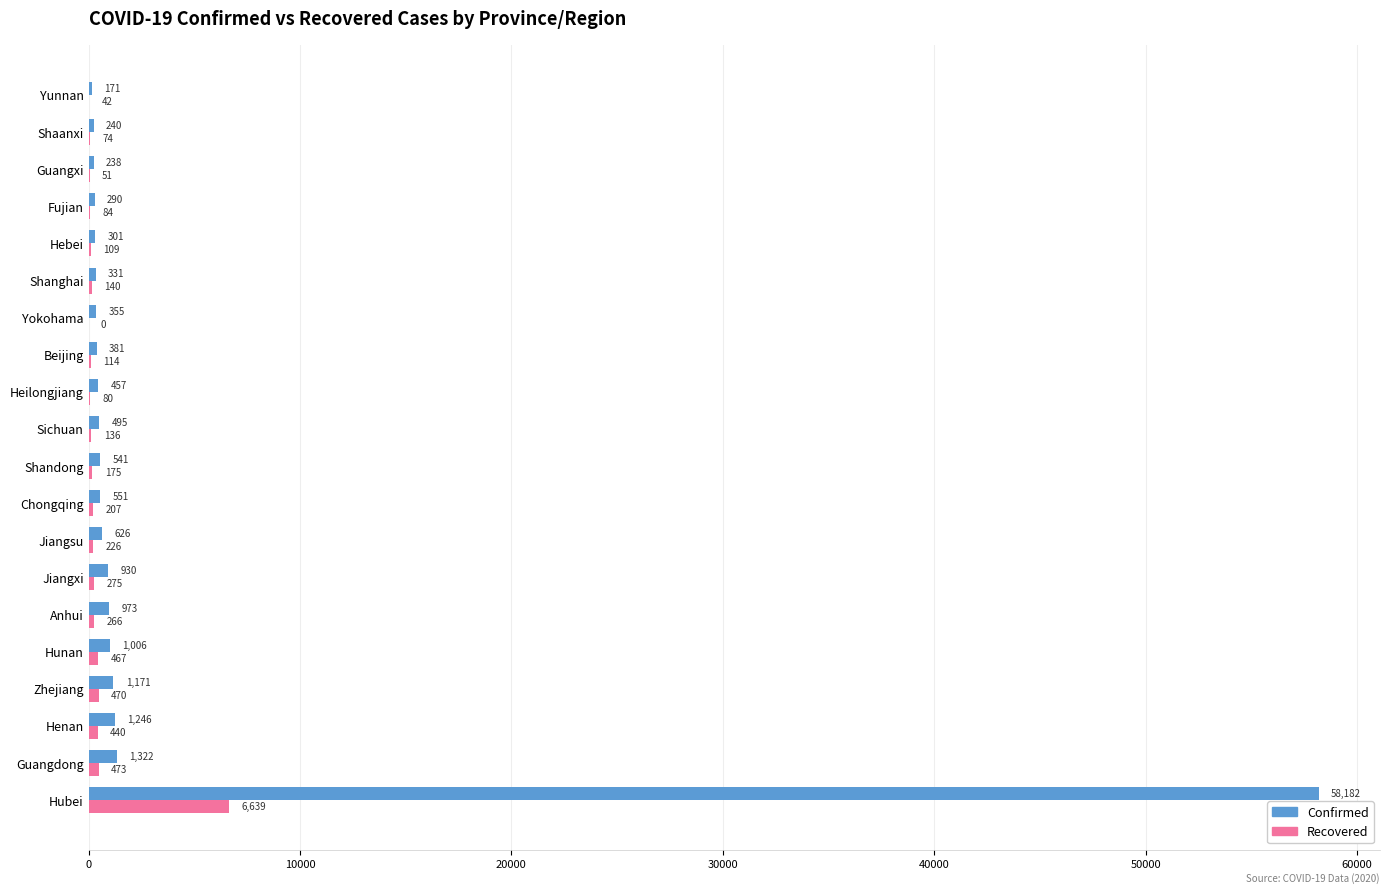

Is it true that Recovered equals 140 at Shanghai?

True